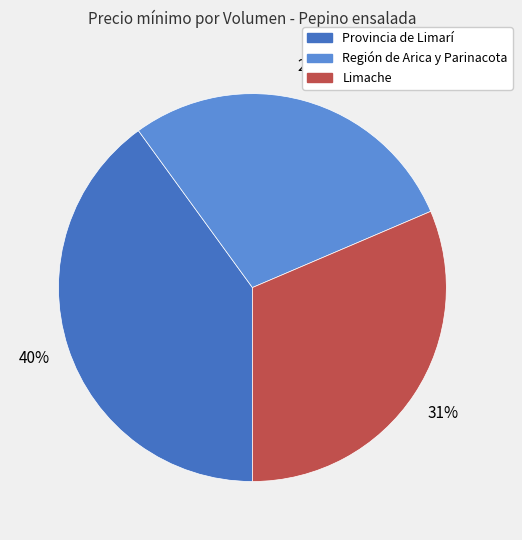

To the nearest percent, what percentage of the pie is Región de Arica y Parinacota?

29%